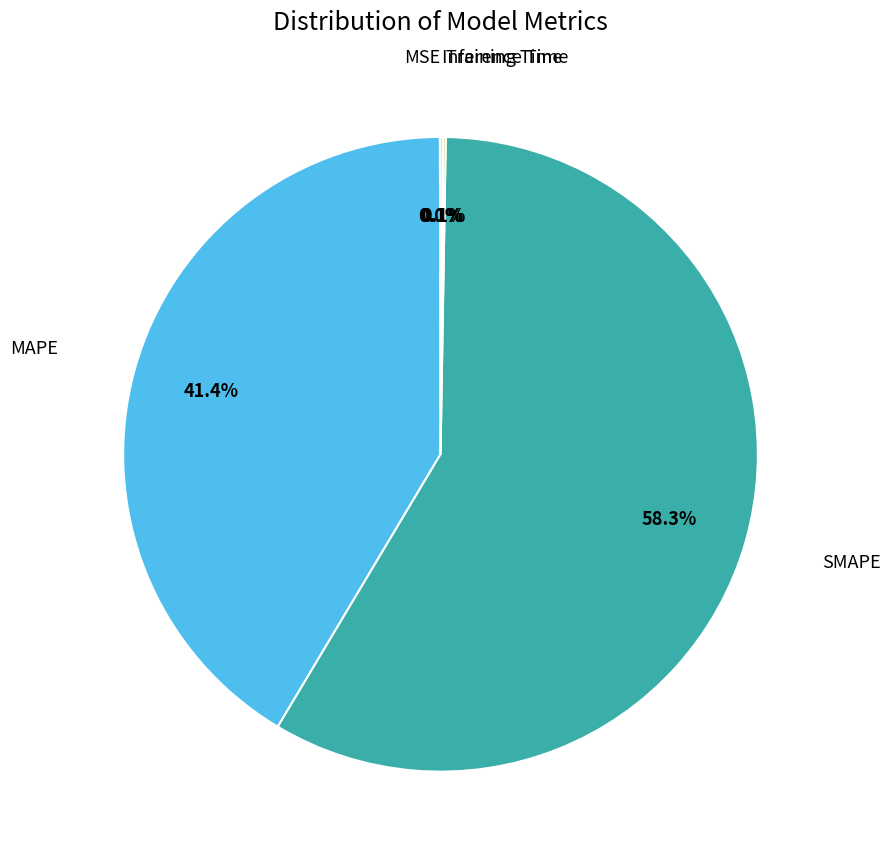

Is there any slice that represents more than half of the pie?

Yes